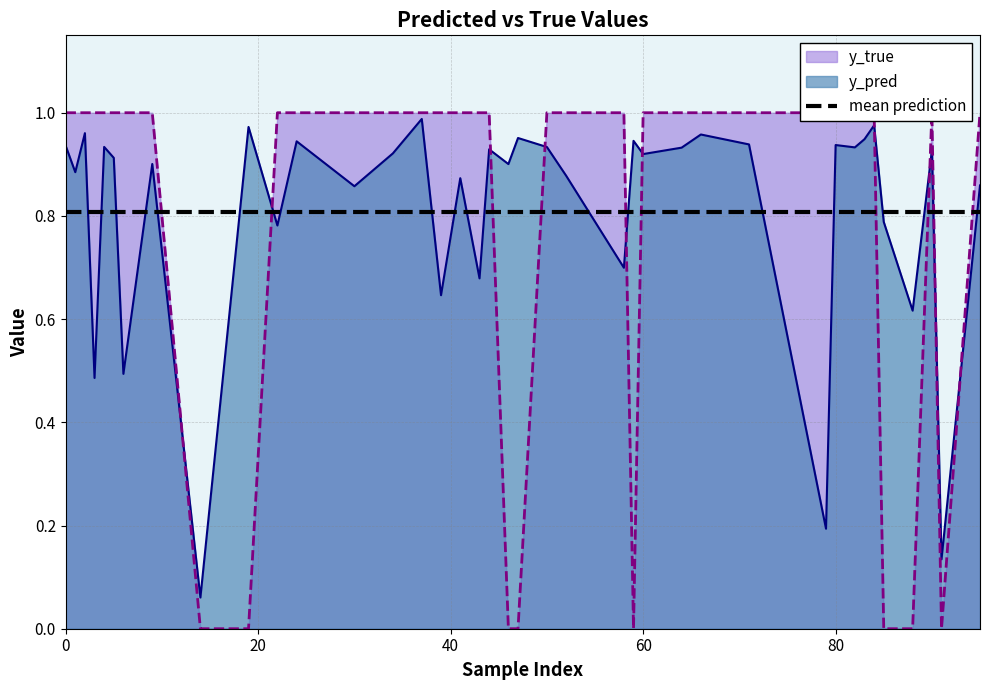

Where is y_true nearest to the value 0?

14